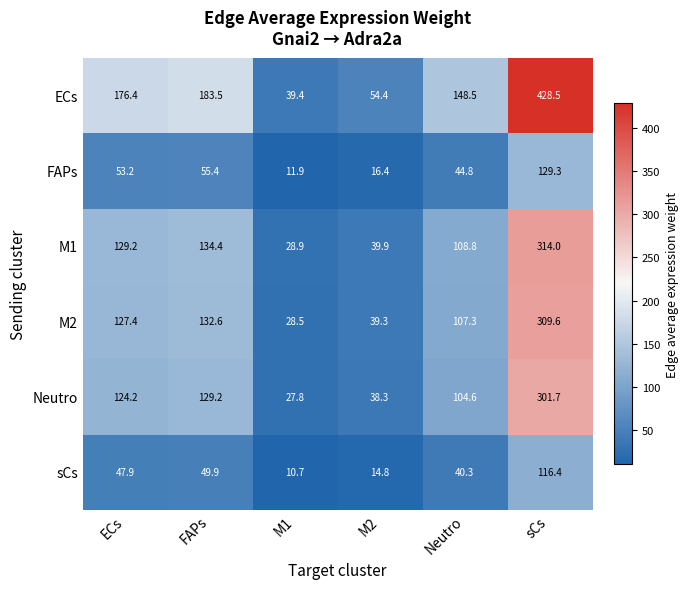

What is the sum of the Neutro values at M1 and Neutro?

132.4